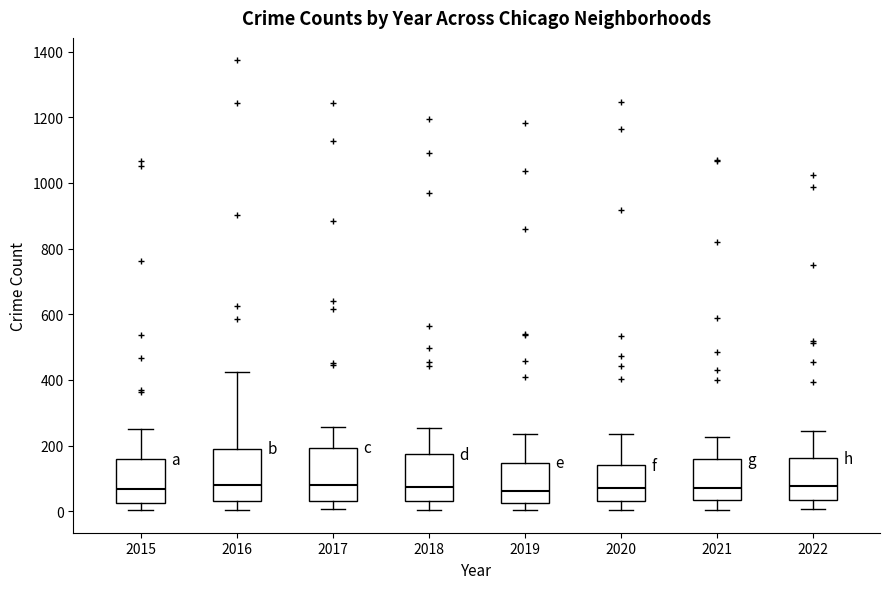

Reading left to right, read every box against the y-axis: the position of its median line, the range the box covers, and the ends of its whiskers. The values are not printed on the chart, so give them approximately, as read against the axis.

2015: median 60, box 20 to 160, whiskers 0 to 260
2016: median 80, box 40 to 200, whiskers 0 to 420
2017: median 80, box 40 to 200, whiskers 0 to 260
2018: median 80, box 40 to 180, whiskers 0 to 260
2019: median 60, box 20 to 140, whiskers 0 to 240
2020: median 80, box 40 to 140, whiskers 0 to 240
2021: median 80, box 40 to 160, whiskers 0 to 220
2022: median 80, box 40 to 160, whiskers 0 to 240